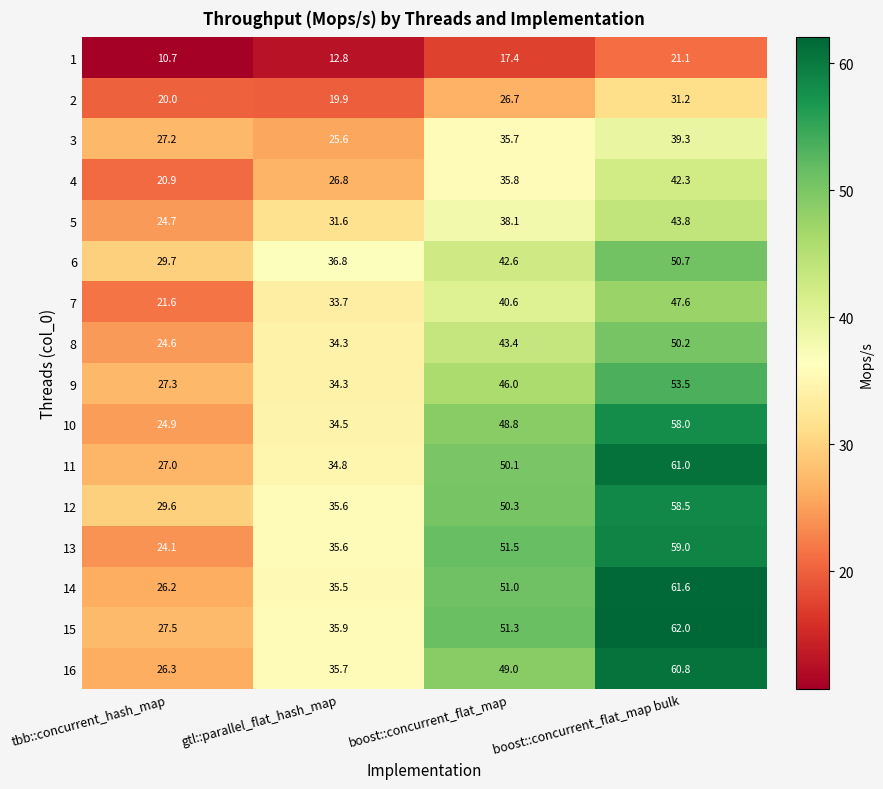

List the series in order of their peak value, highest first.

15, 14, 11, 16, 13, 12, 10, 9, 6, 8, 7, 5, 4, 3, 2, 1